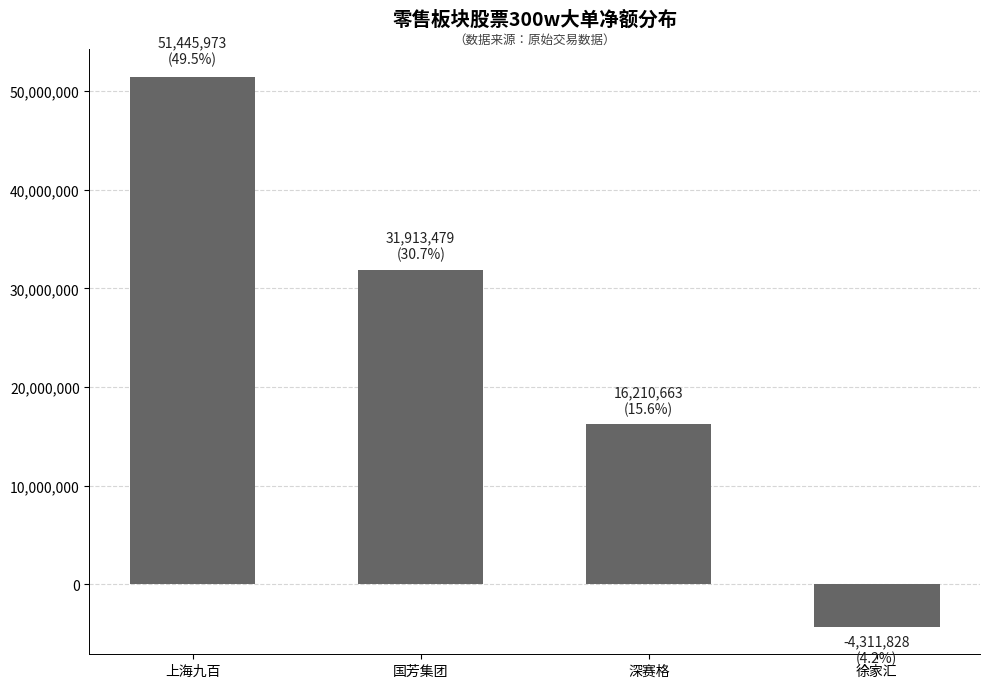

At which label does the data first exceed 31913479?

上海九百